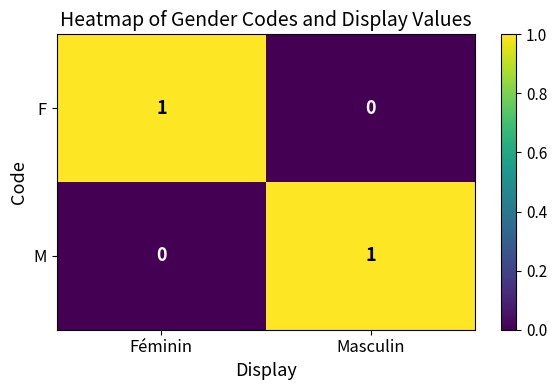

Rank the series at Masculin from lowest to highest value.

F, M